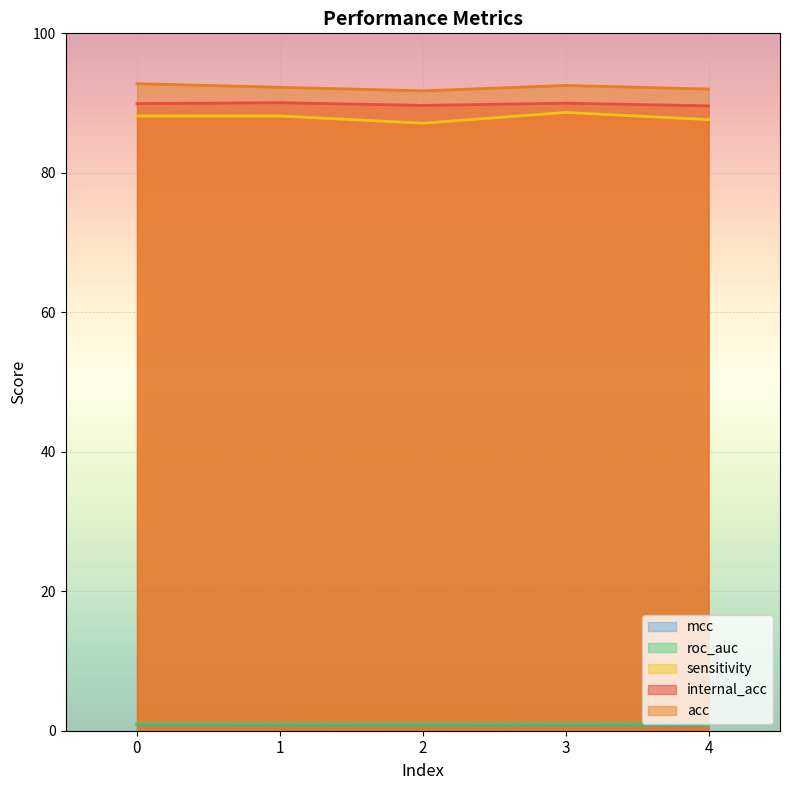

What are all the series names shown in the legend?

internal_acc, acc, sensitivity, roc_auc, mcc